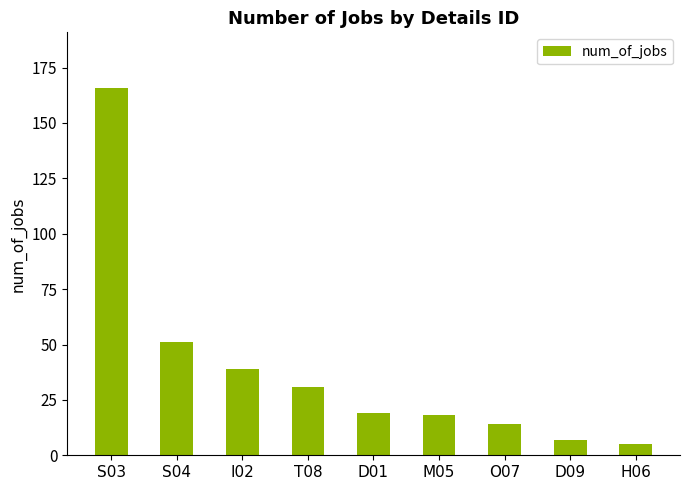

What position from the left is D01?

5